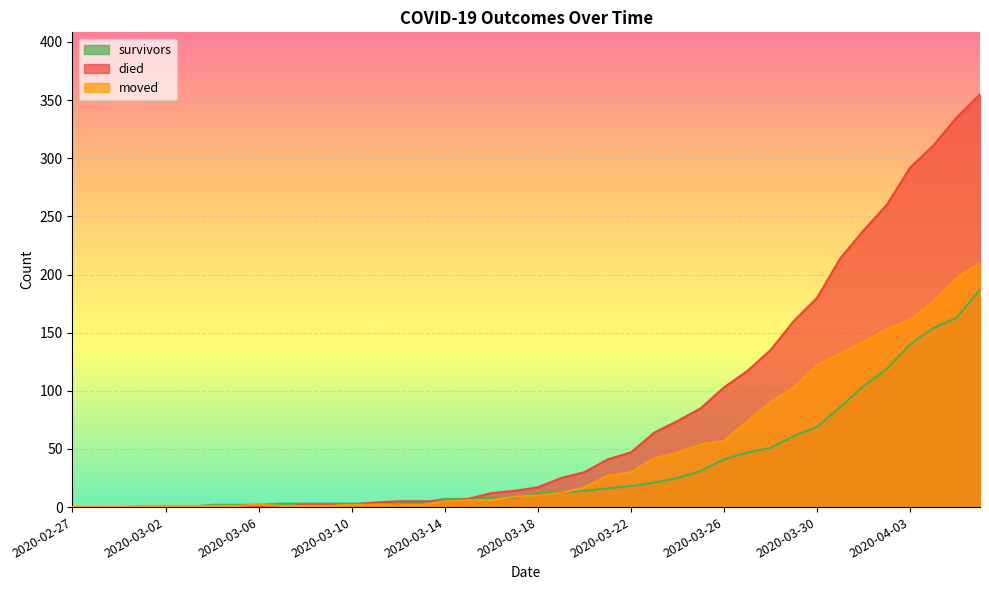

What is the value of the died point at the 18th from the left?

7